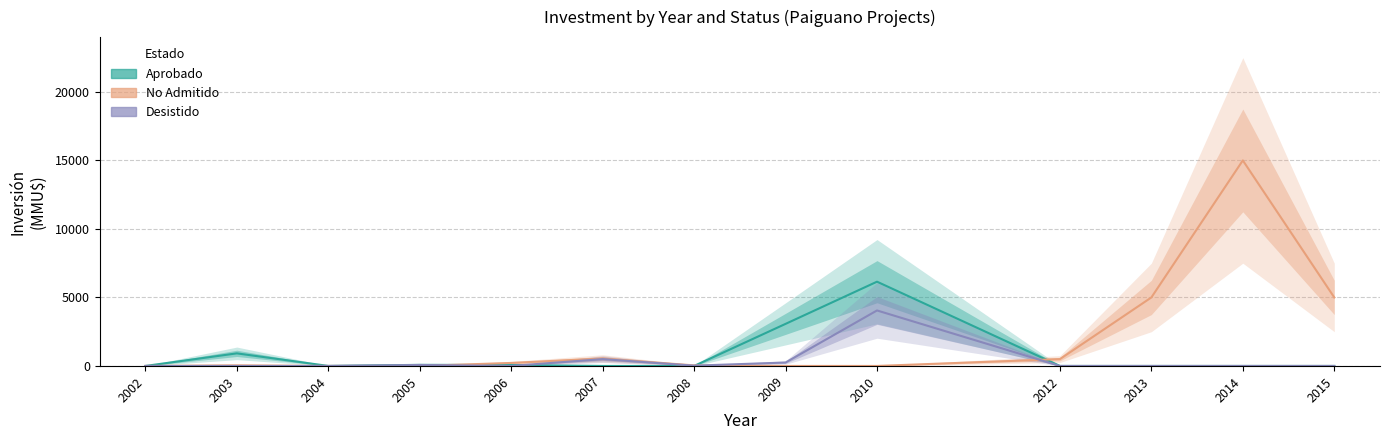

What is the sum of all No Admitido values?

26347